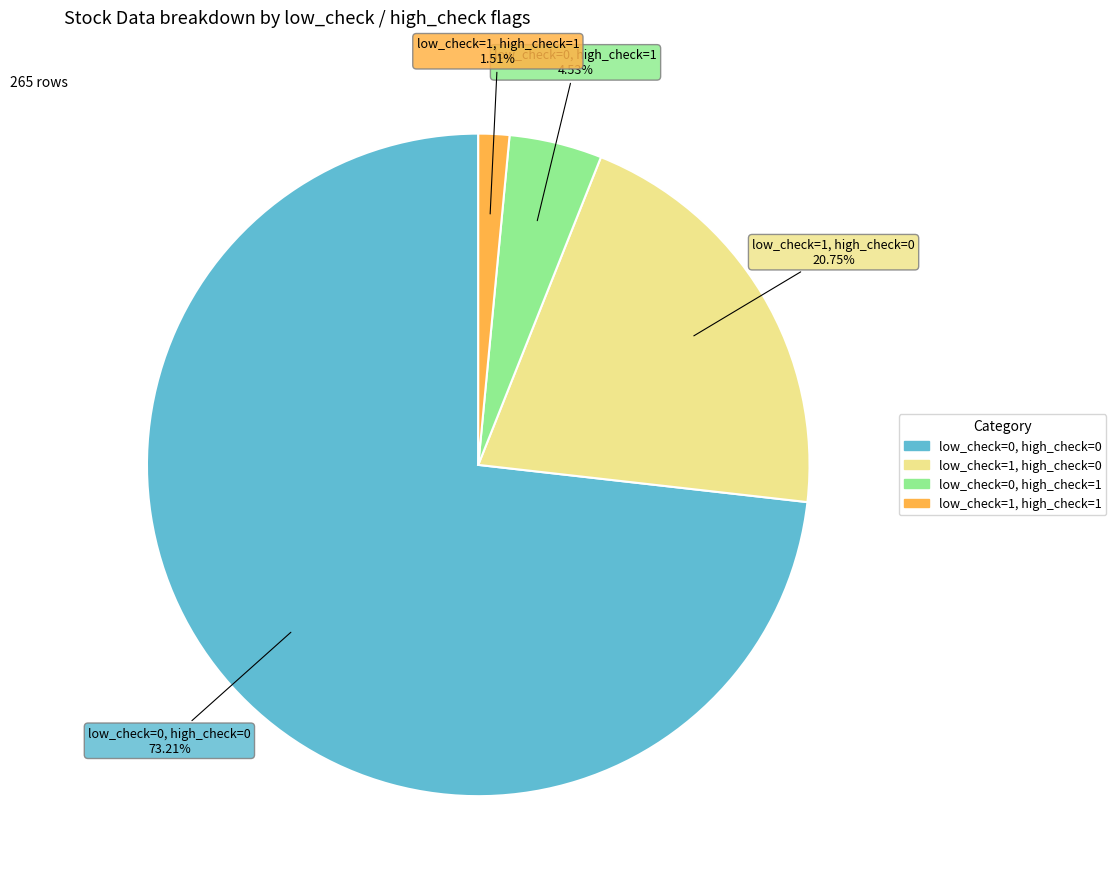

Is low_check=0, high_check=0 the majority of the pie?

Yes